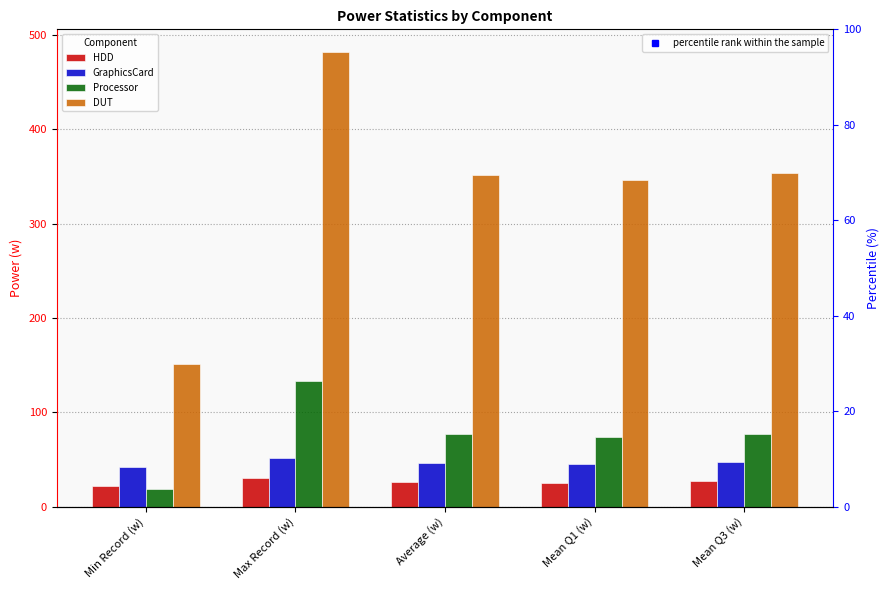

What is the average value of the GraphicsCard series?

46.4